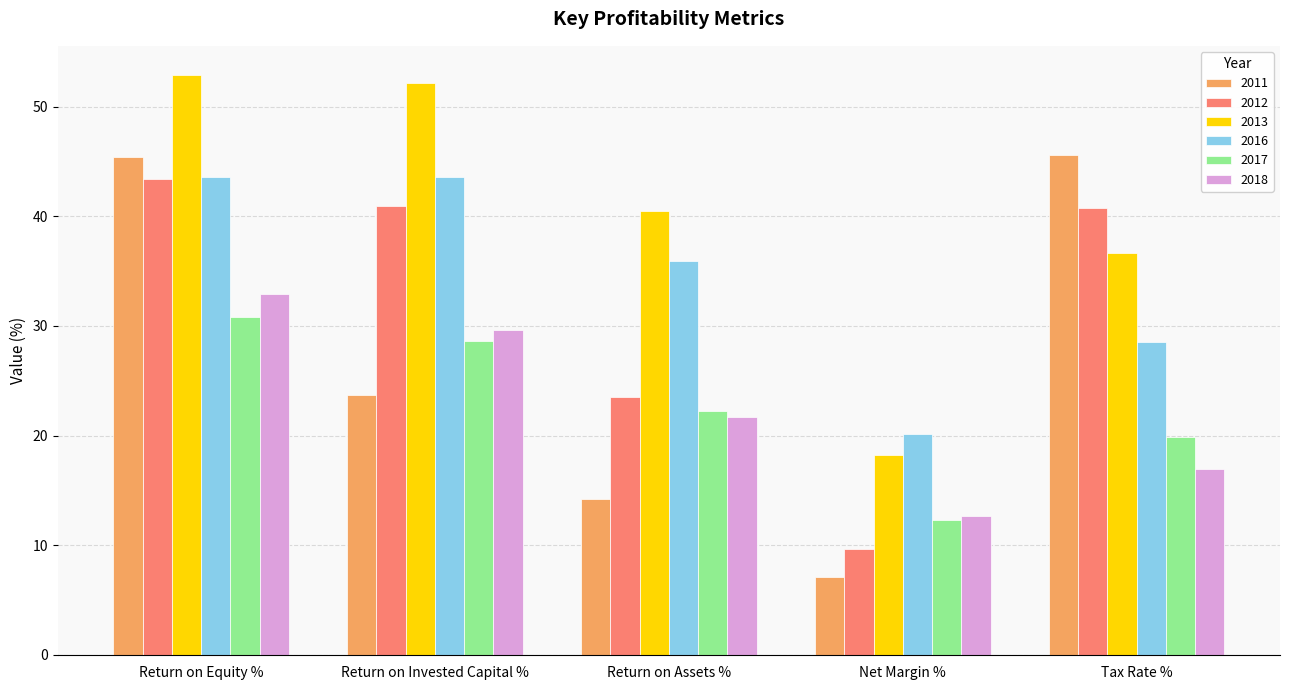

What are all the series names shown in the legend?

2011, 2012, 2013, 2016, 2017, 2018